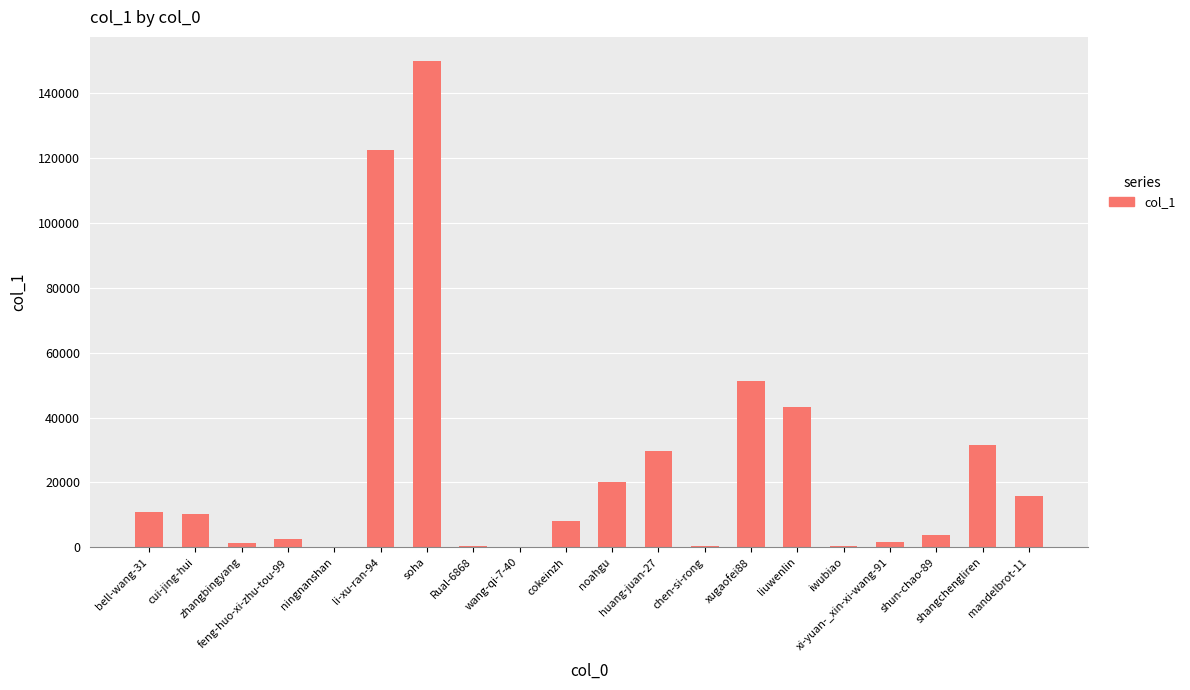

How many distinct data groups are displayed?

1